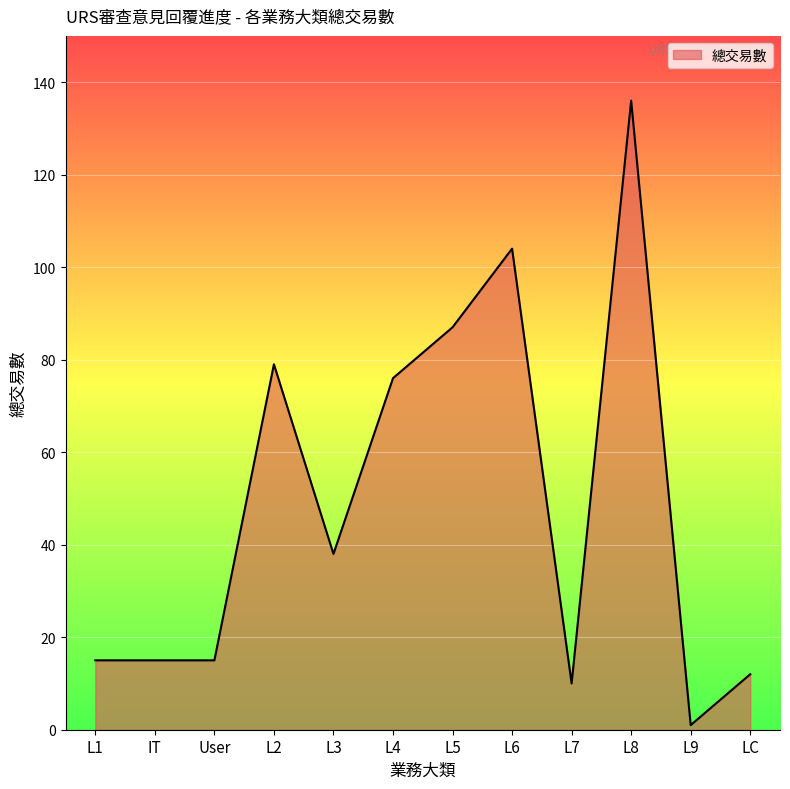

What is the average value?

49